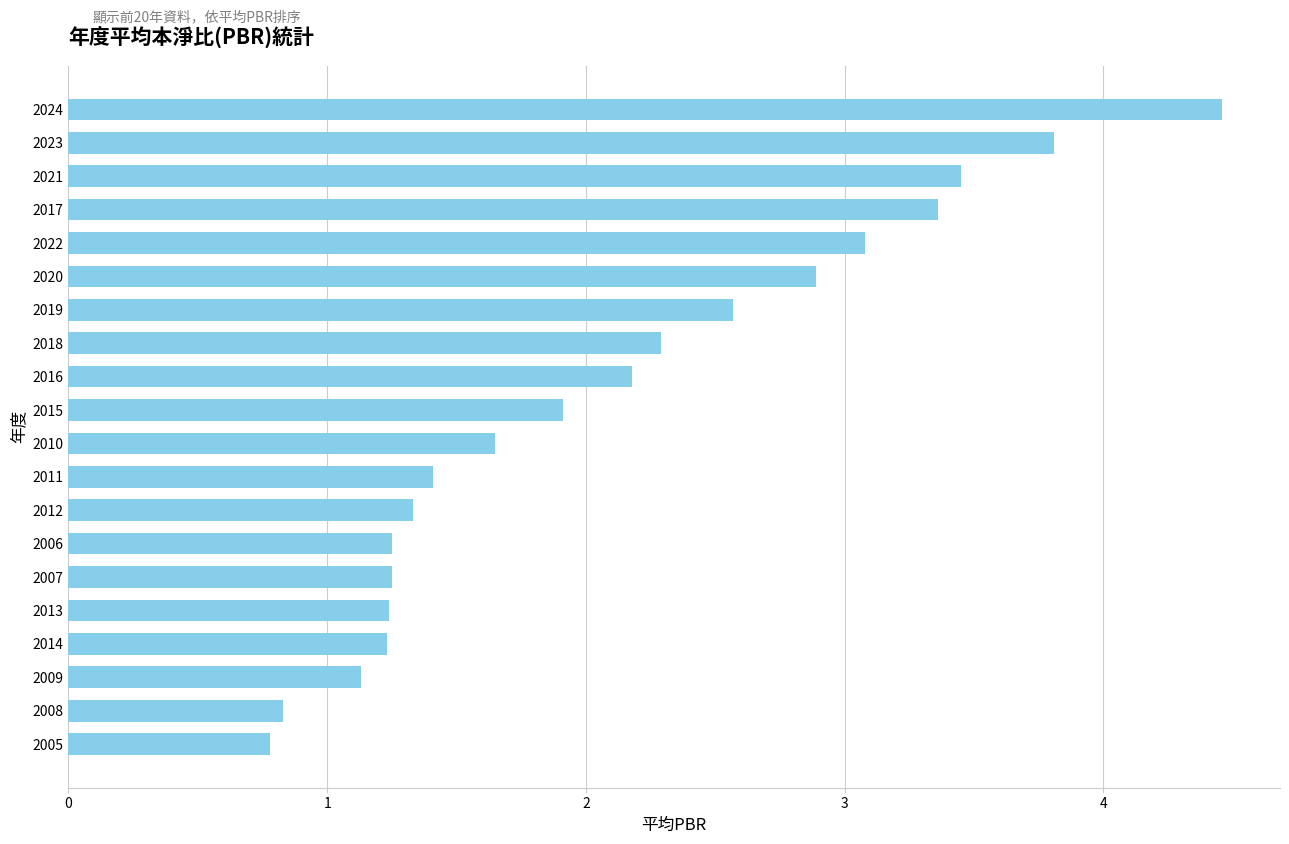

What is the maximum value shown in the chart?

4.5